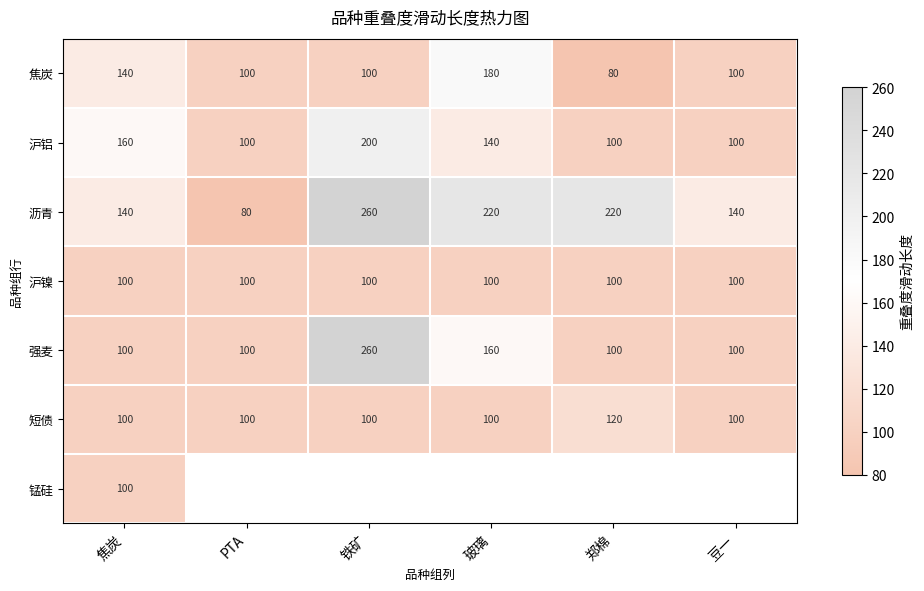

What is the smallest value displayed?

80.0